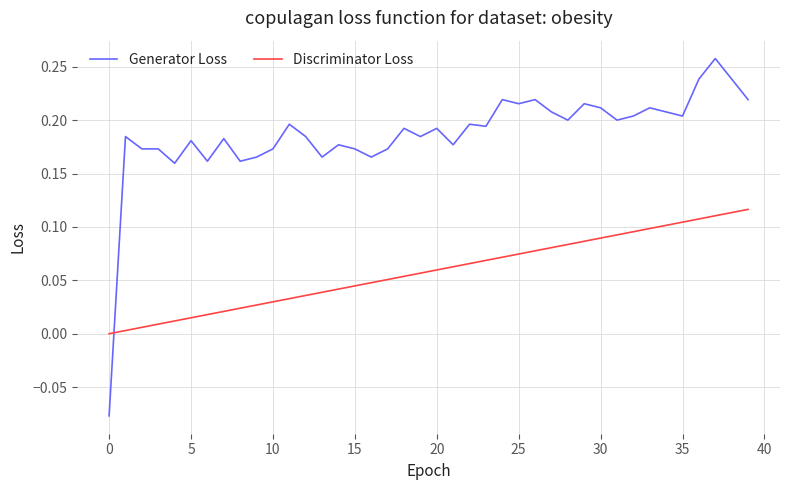

List the series in order of their peak value, lowest first.

Discriminator Loss, Generator Loss